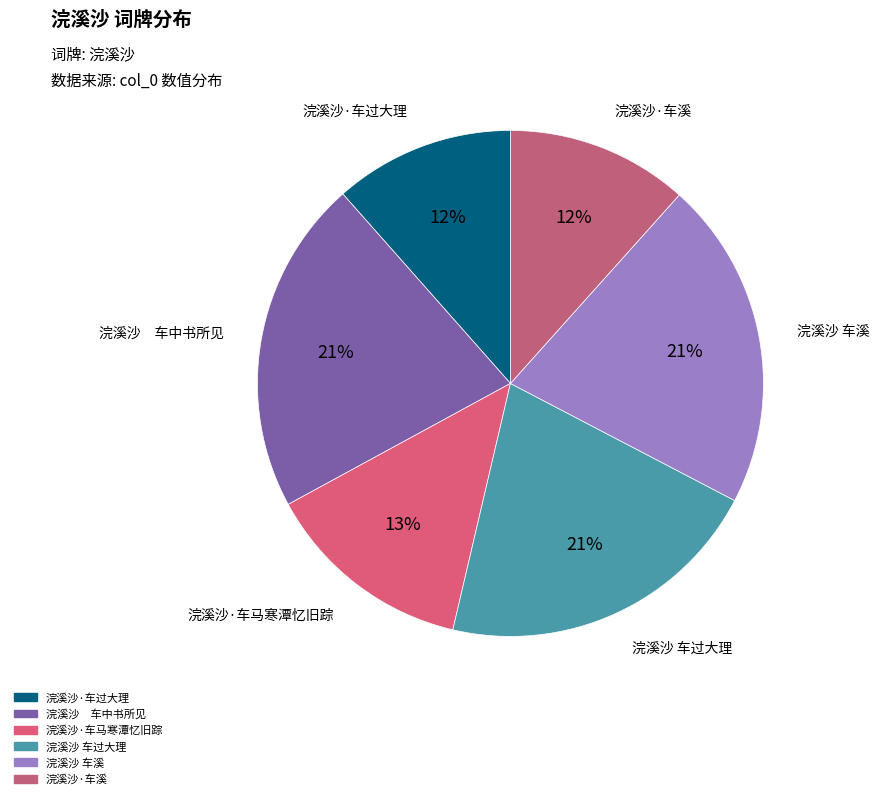

How much of the chart is everything except 浣溪沙 车溪?

79.0%